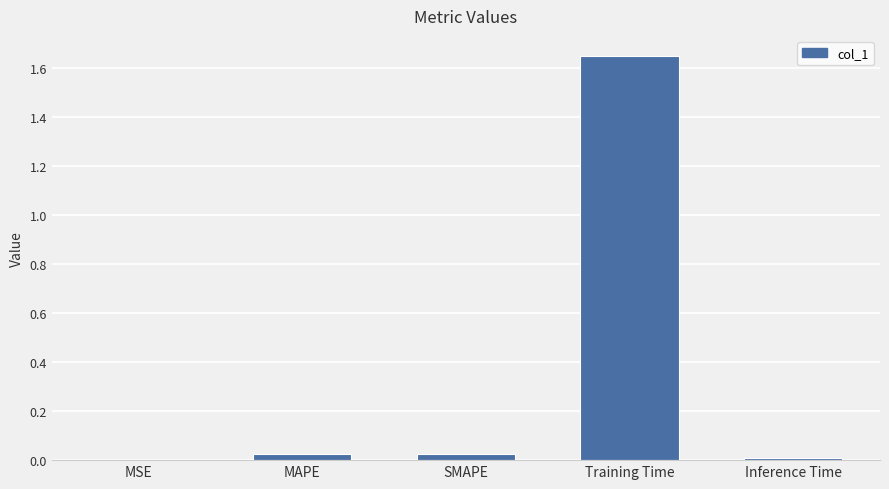

The chart shows a value of 0.6 at Training Time. True or false?

False